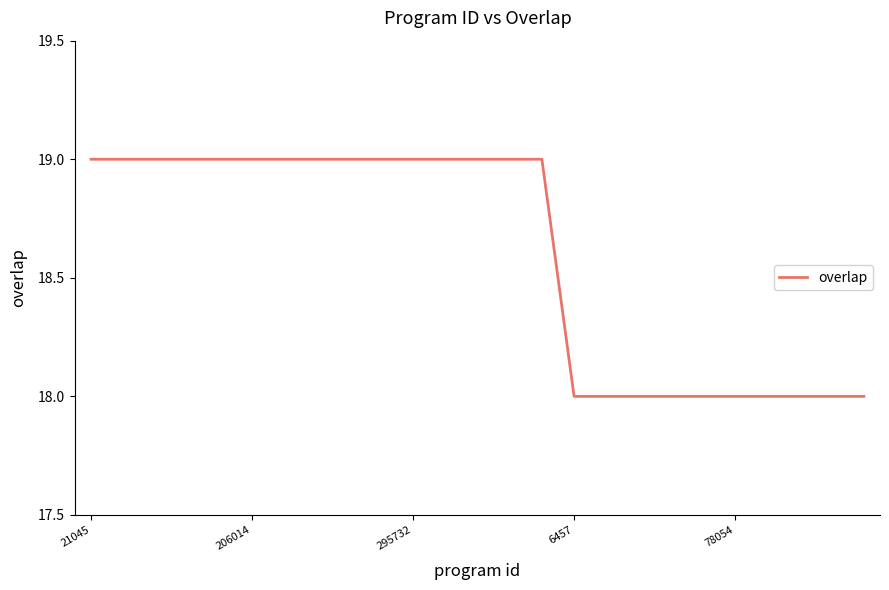

What is the maximum value shown in the chart?

19